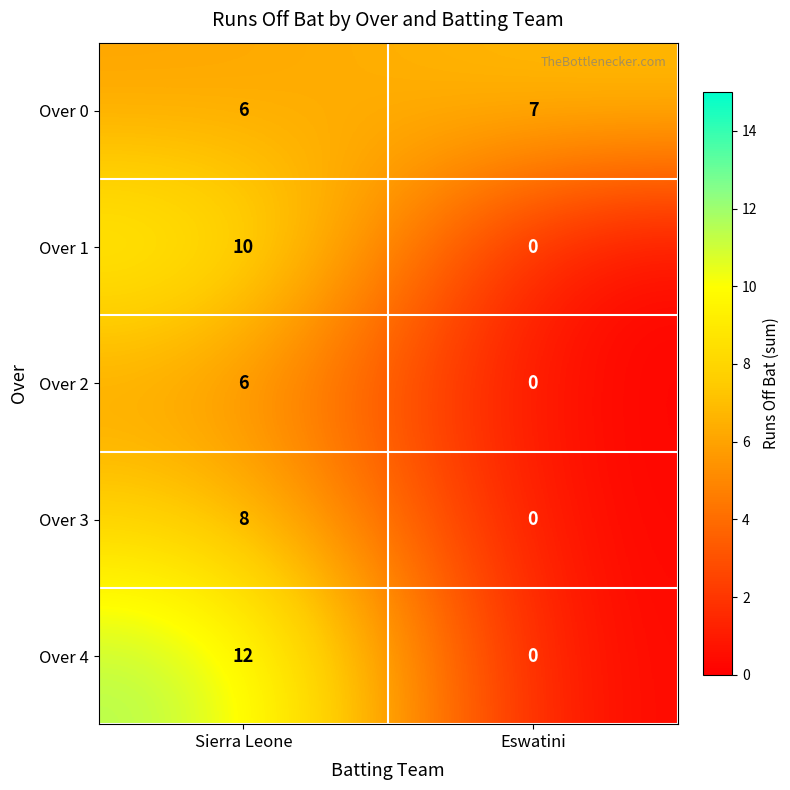

Which series has the largest total across all categories?

Over 0